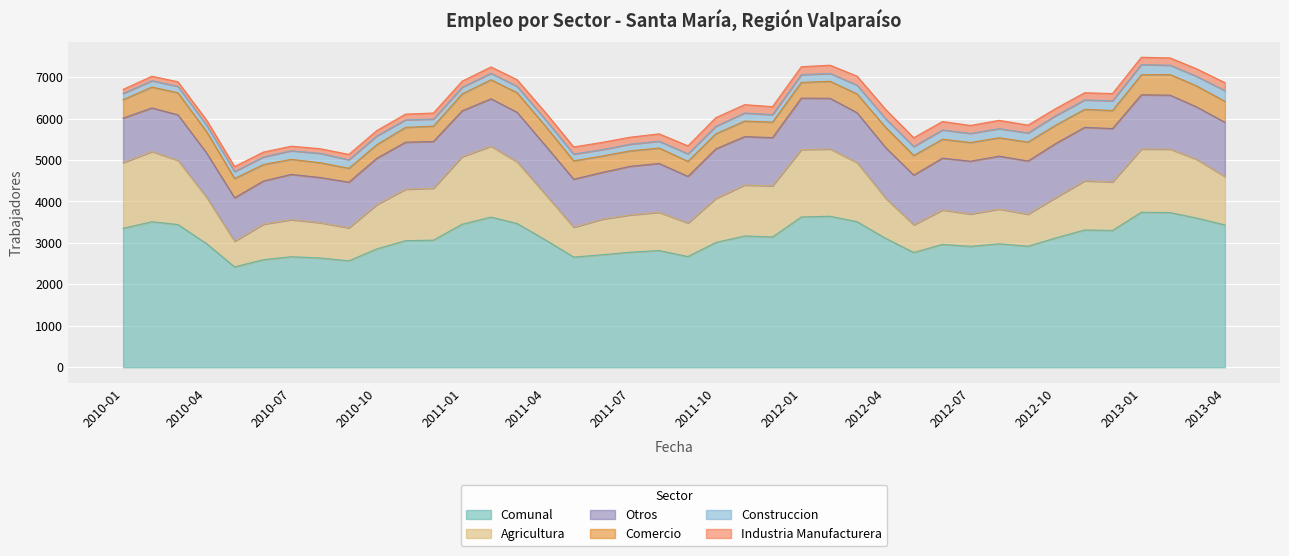

True or false: Comunal has a value of 6371 at 2013-01.

False